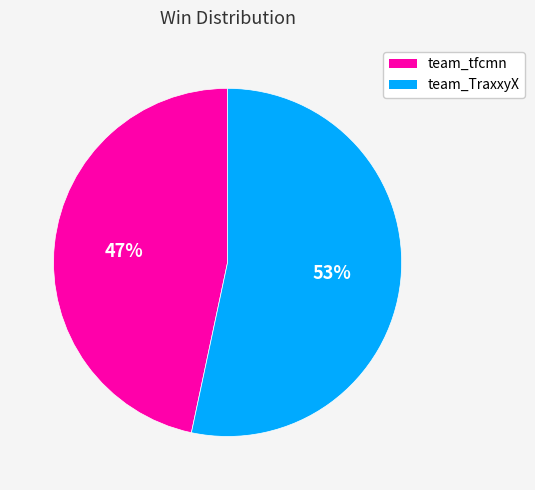

What is the smallest slice in the pie chart?

team_tfcmn